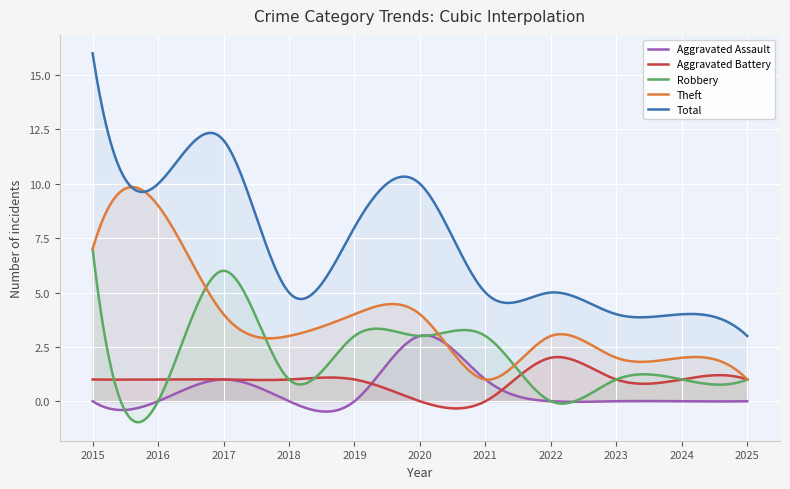

What is the total value across all series at 2015?

31